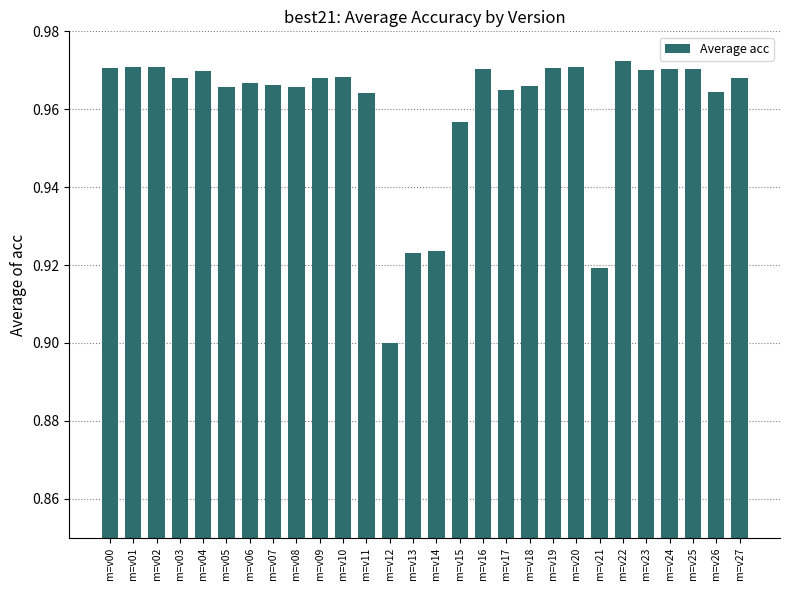

What is the sum of the values at m=v21 and m=v09?

1.9